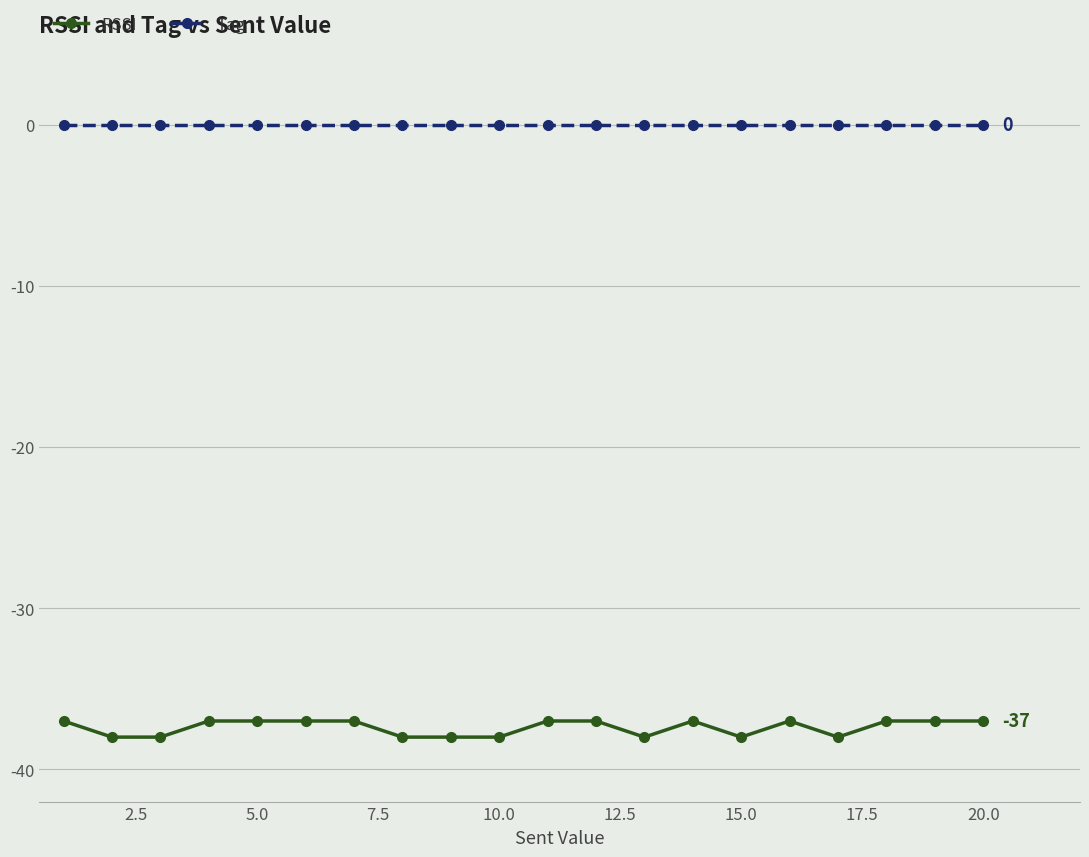

What is the difference between the maximum and minimum values in the RSSI series?

1